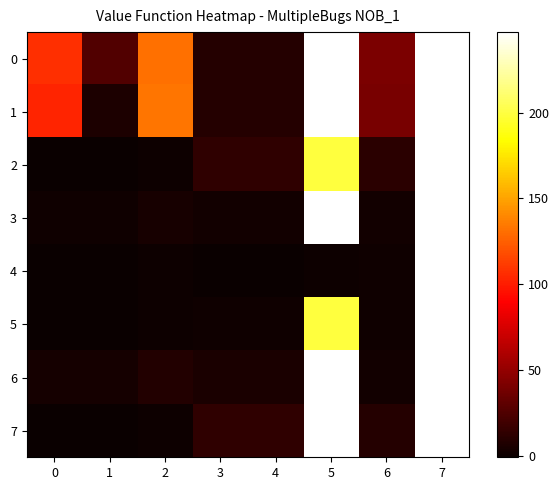

At which category is the sum across all series the highest?

7